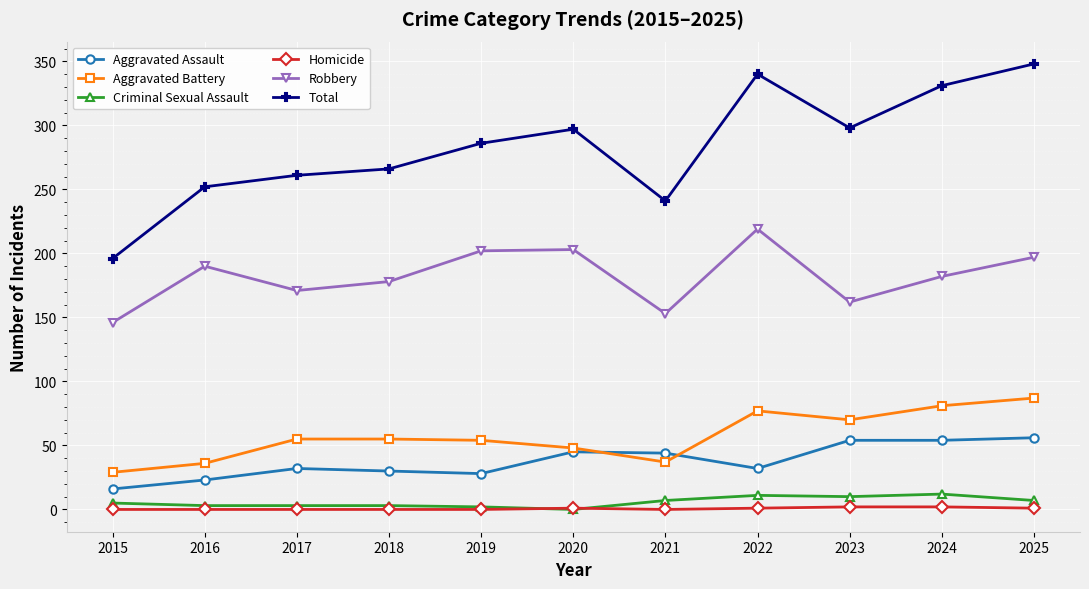

List the series in order of their peak value, lowest first.

Homicide, Criminal Sexual Assault, Aggravated Assault, Aggravated Battery, Robbery, Total